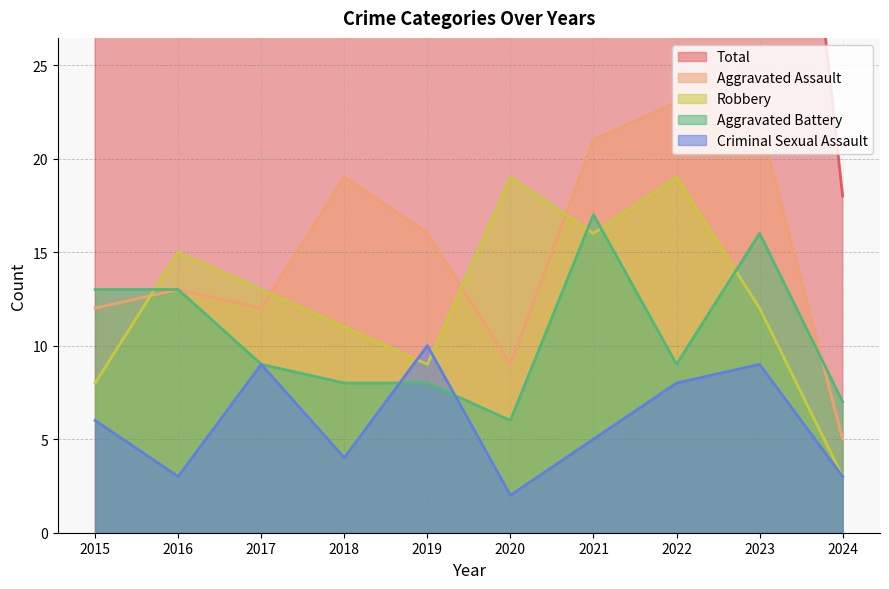

What is the value of the Aggravated Assault point at the 4th from the left?

19